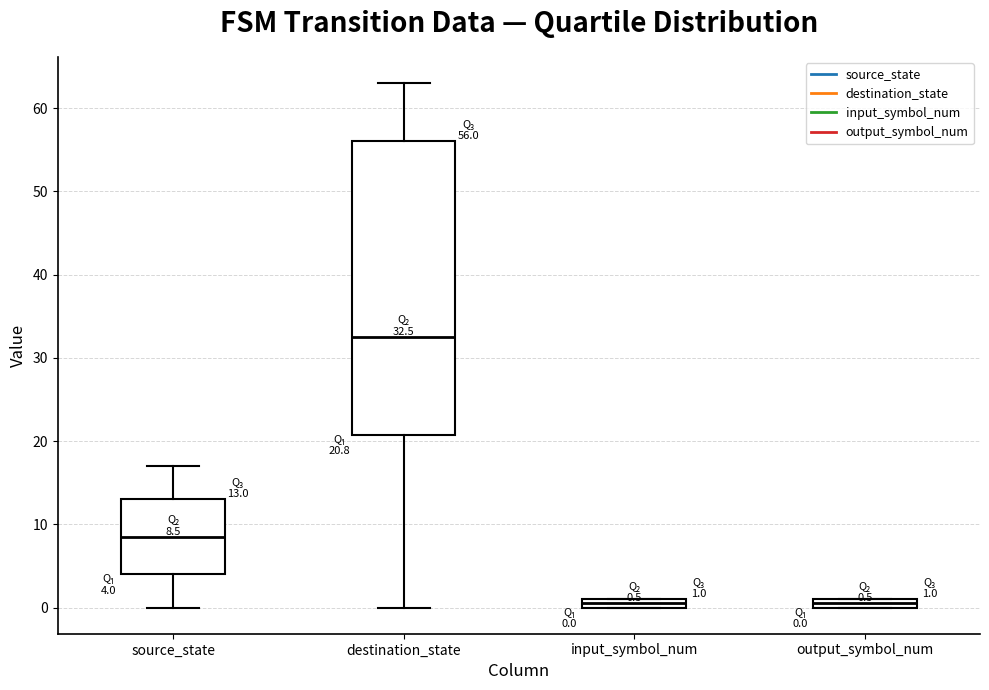

Which box's median line is the highest?

destination_state